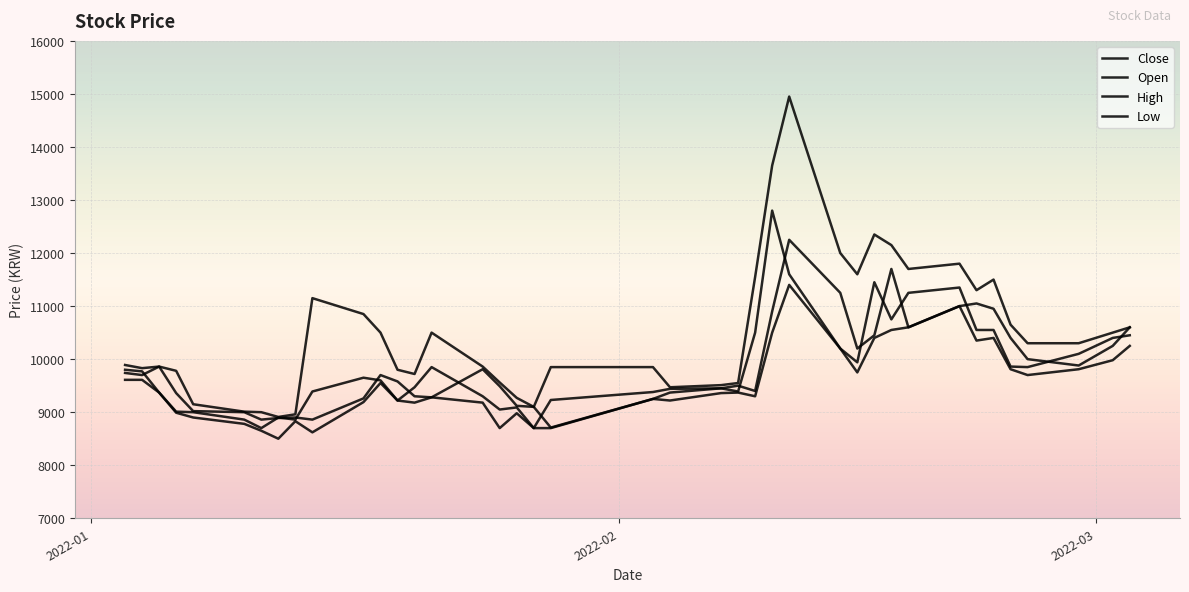

Does the chart have visible grid lines?

Yes